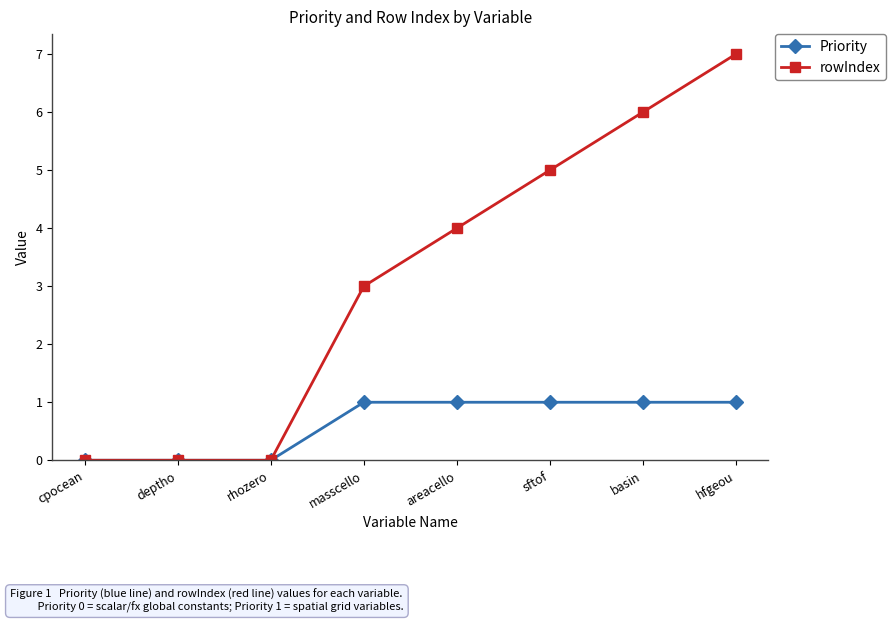

Reading left to right, list all the values displayed in this chart.

Priority: cpocean=0	deptho=0	rhozero=0	masscello=1	areacello=1	sftof=1	basin=1	hfgeou=1
rowIndex: cpocean=0	deptho=0	rhozero=0	masscello=3	areacello=4	sftof=5	basin=6	hfgeou=7